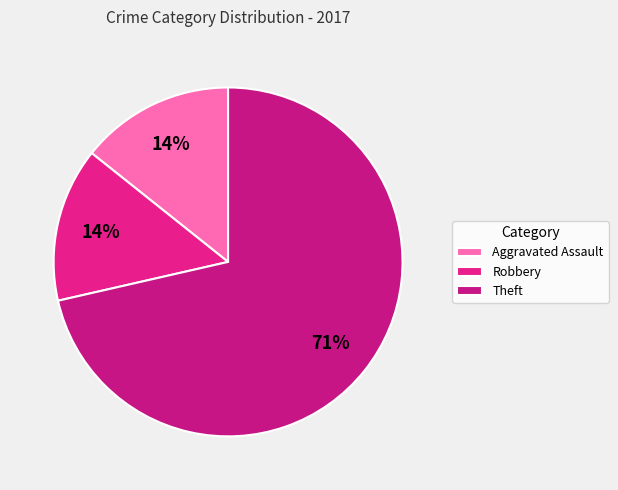

Count the number of slices in the pie.

3